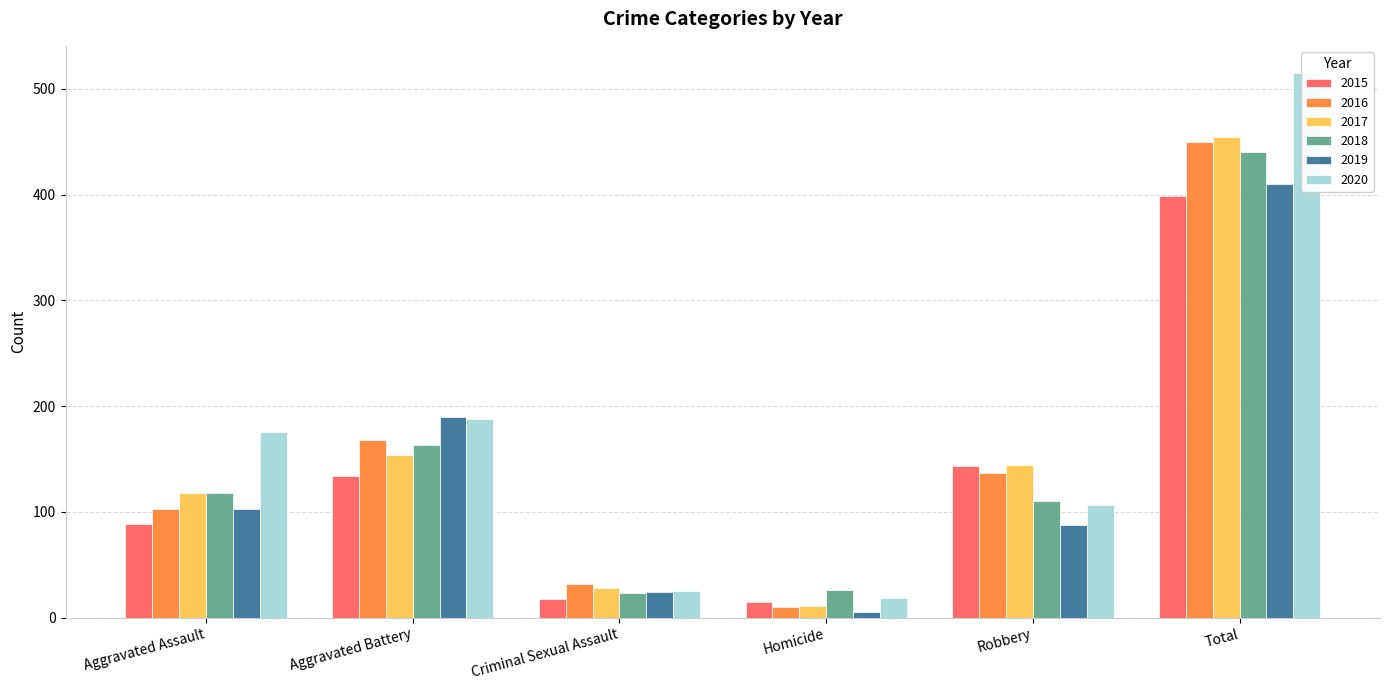

What is the value of the 2015 bar at the 3rd from the left?

18